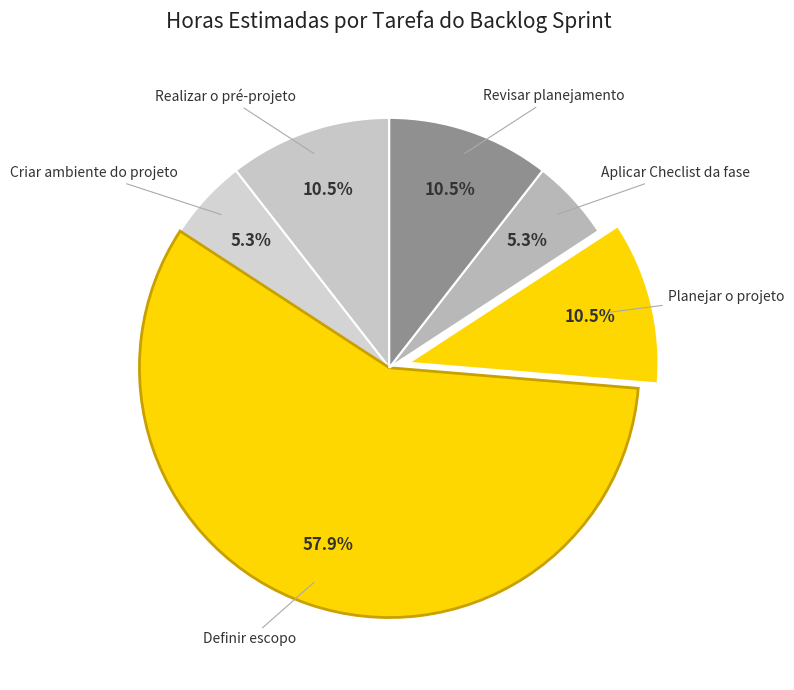

How many slices are in this pie chart?

6